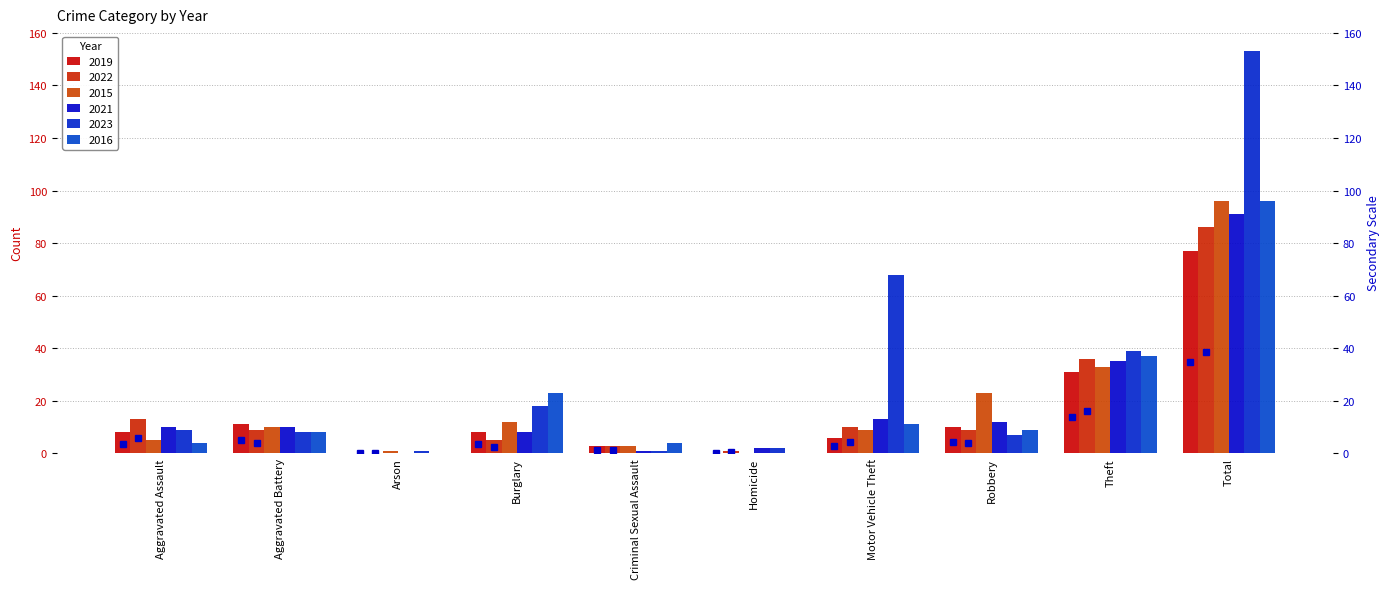

Does the chart contain any negative values?

No